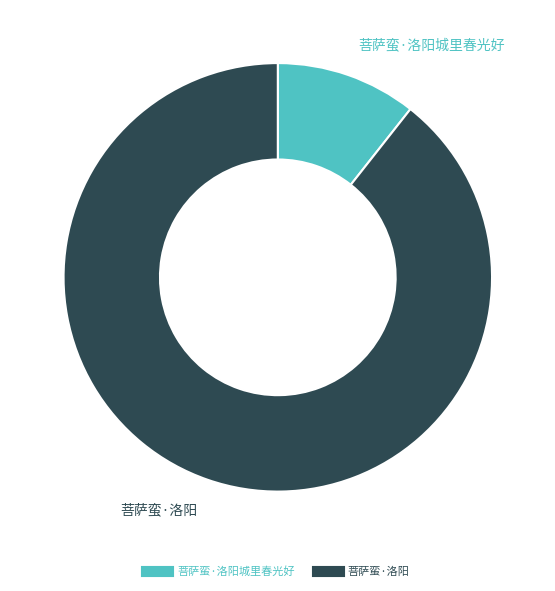

Is there a majority slice in this chart?

Yes